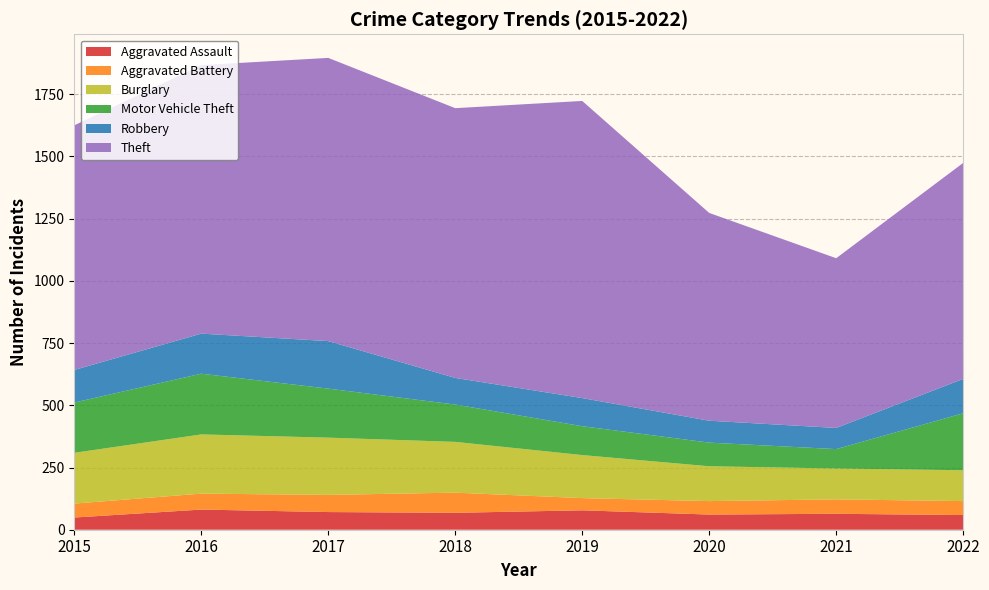

Reading left to right, transcribe all the data shown in this chart.

Aggravated Assault: 49	81	71	68	78	61	64	59
Aggravated Battery: 56	64	69	81	49	54	58	56
Burglary: 204	238	230	204	173	140	124	124
Motor Vehicle Theft: 202	244	197	150	116	95	78	229
Robbery: 131	161	191	107	113	88	85	138
Theft: 983	1079	1138	1084	1194	835	682	868